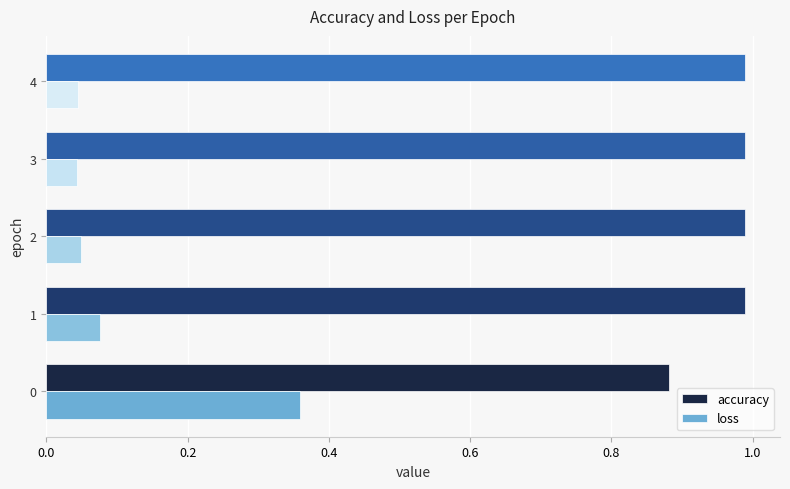

Which series has the largest total across all categories?

accuracy